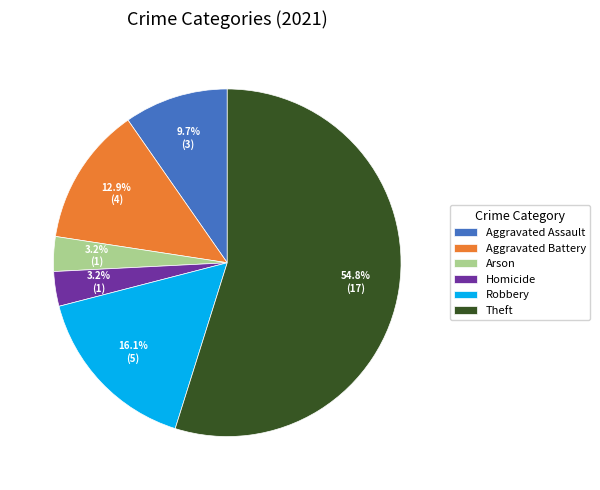

Which has a higher value, Aggravated Assault or Theft?

Theft